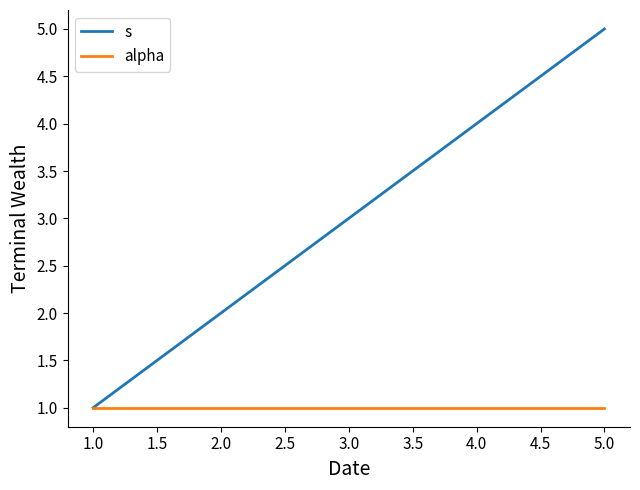

What is the highest value of the s series?

5